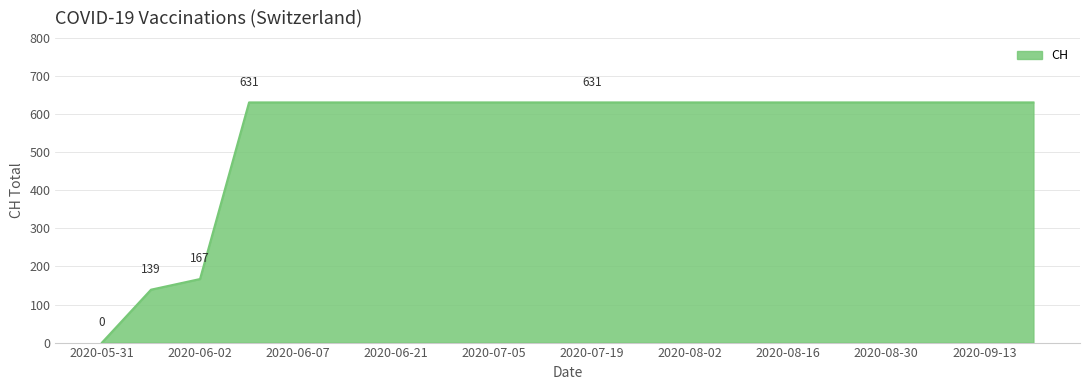

Reading right to left, list all the values displayed in this chart.

631	631	631	631	631	631	631	631	631	631	631	631	631	631	631	631	631	167	139	0